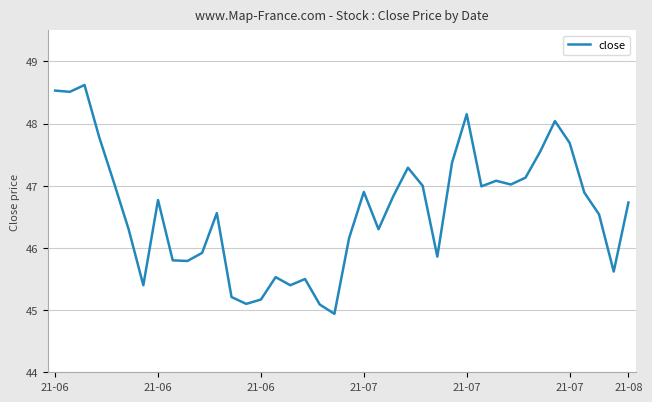

What is the greatest value displayed?

48.6